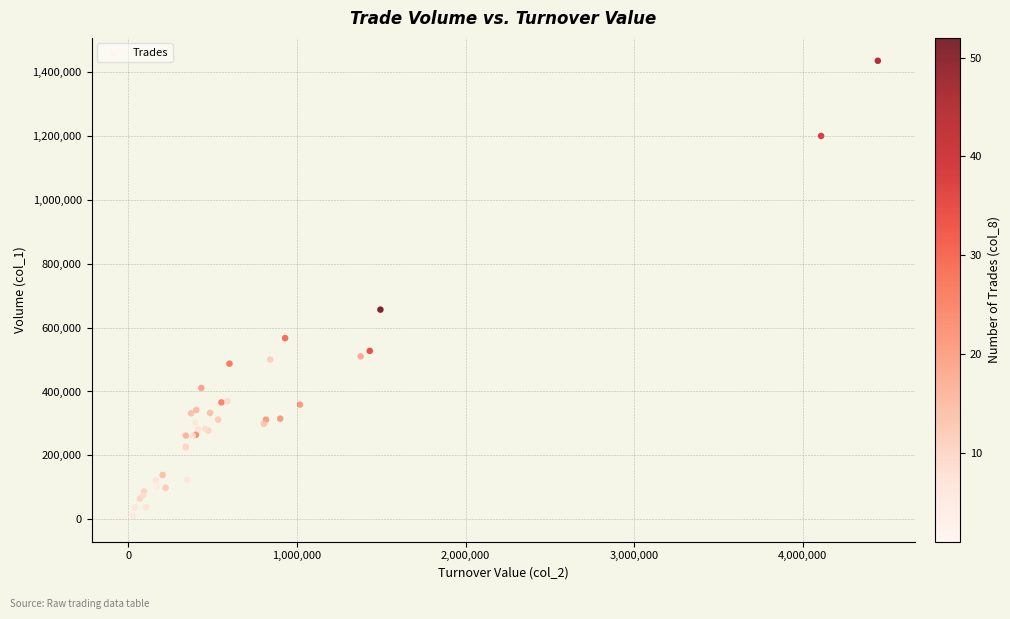

What Y value in the scatter plot is closest to 718000?

656000